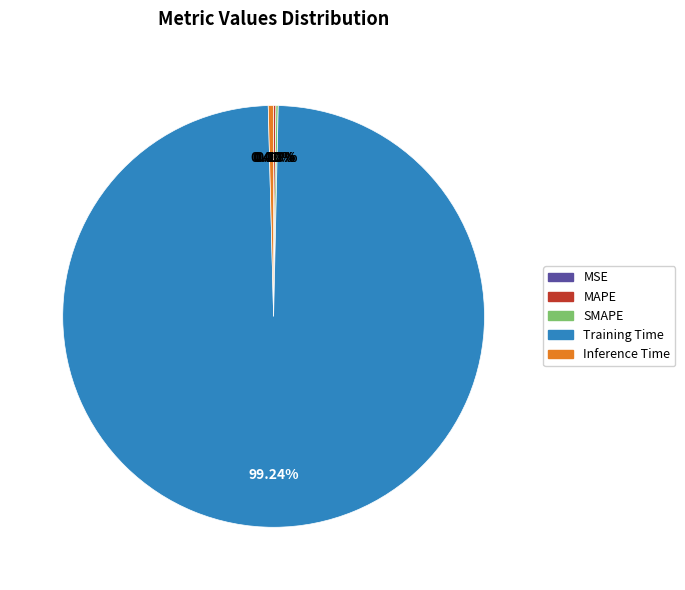

Is there any slice that represents more than half of the pie?

Yes